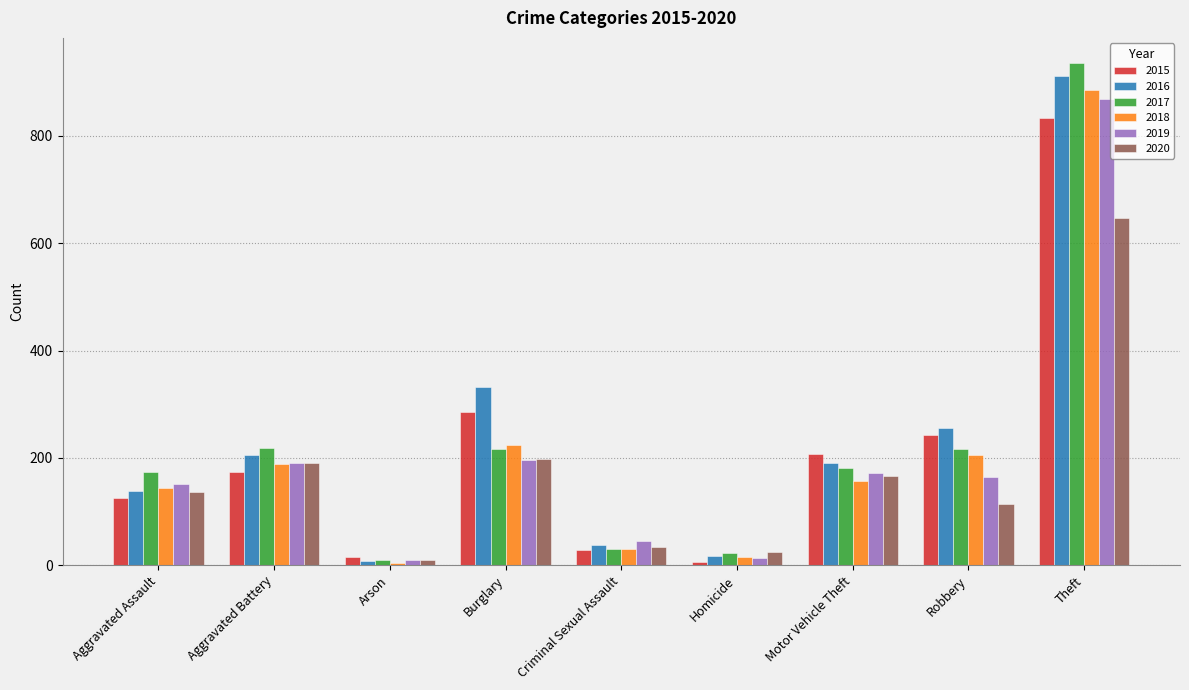

Read the 2015 value at Burglary, to the nearest 100.

300